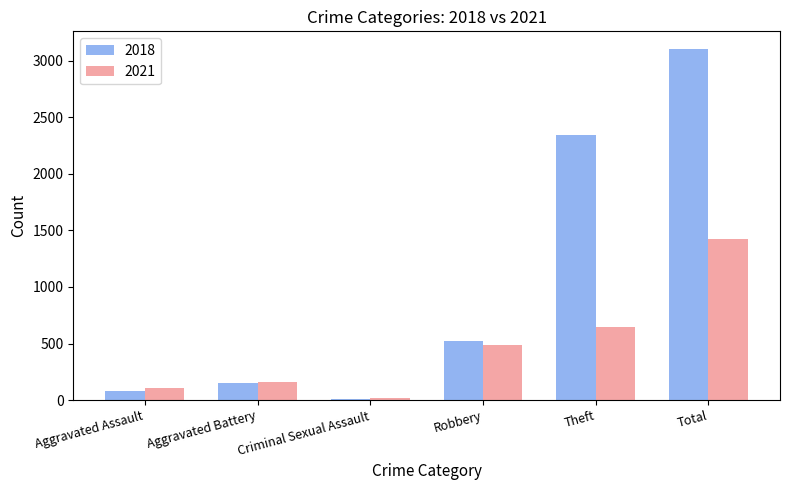

How many bars are there in total?

12